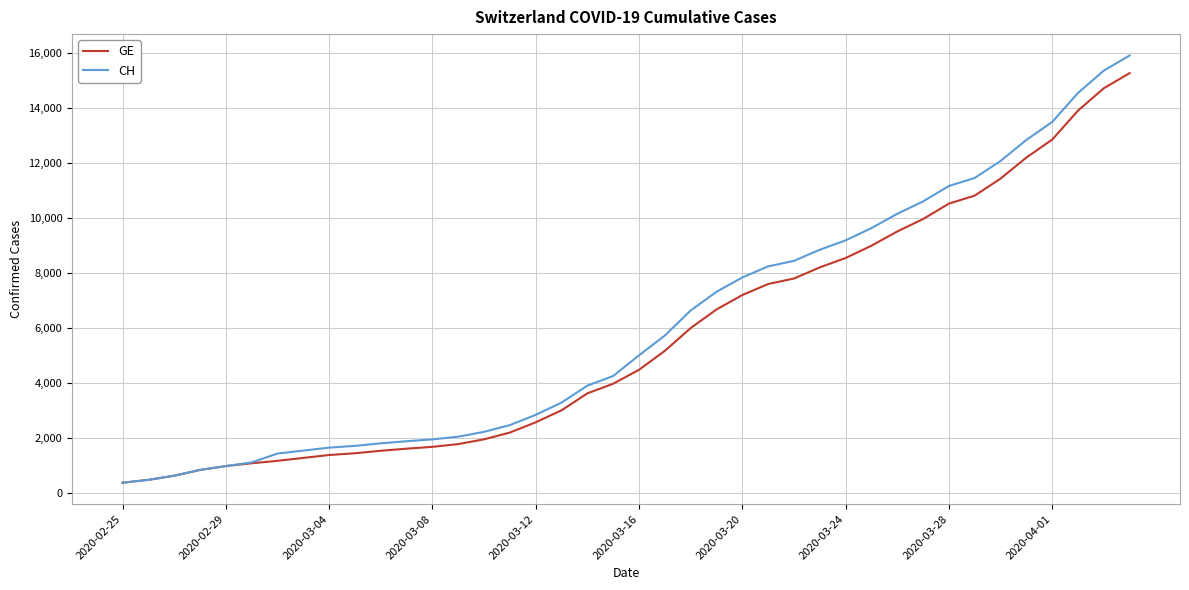

What is the highest value of the CH series?

15926